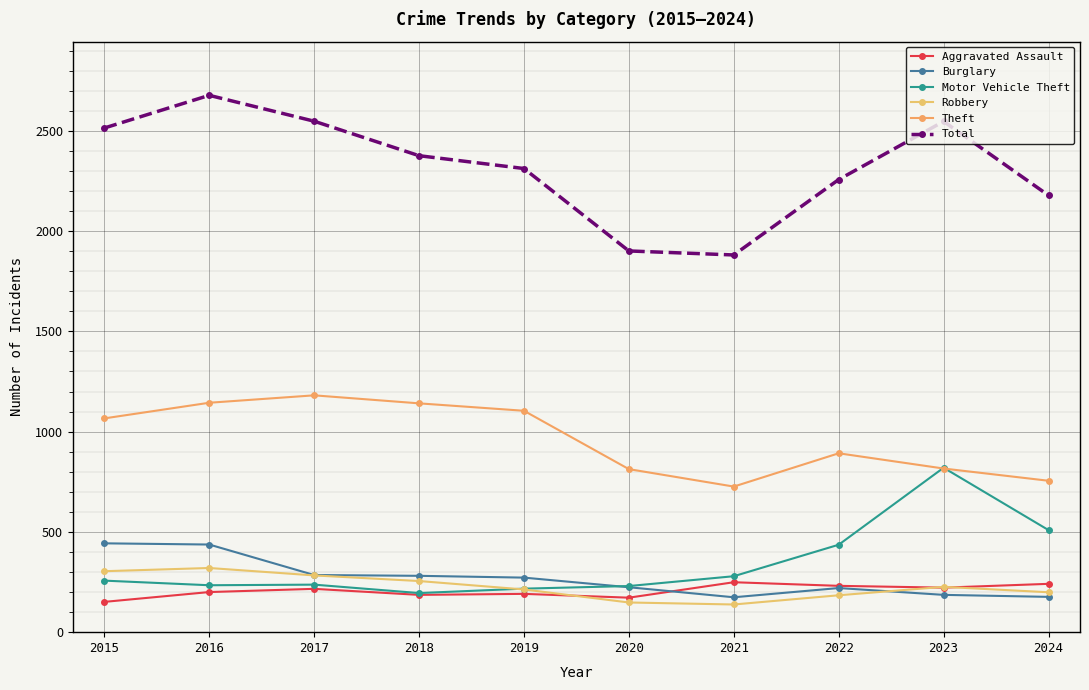

What are all the series names shown in the legend?

Aggravated Assault, Burglary, Motor Vehicle Theft, Robbery, Theft, Total